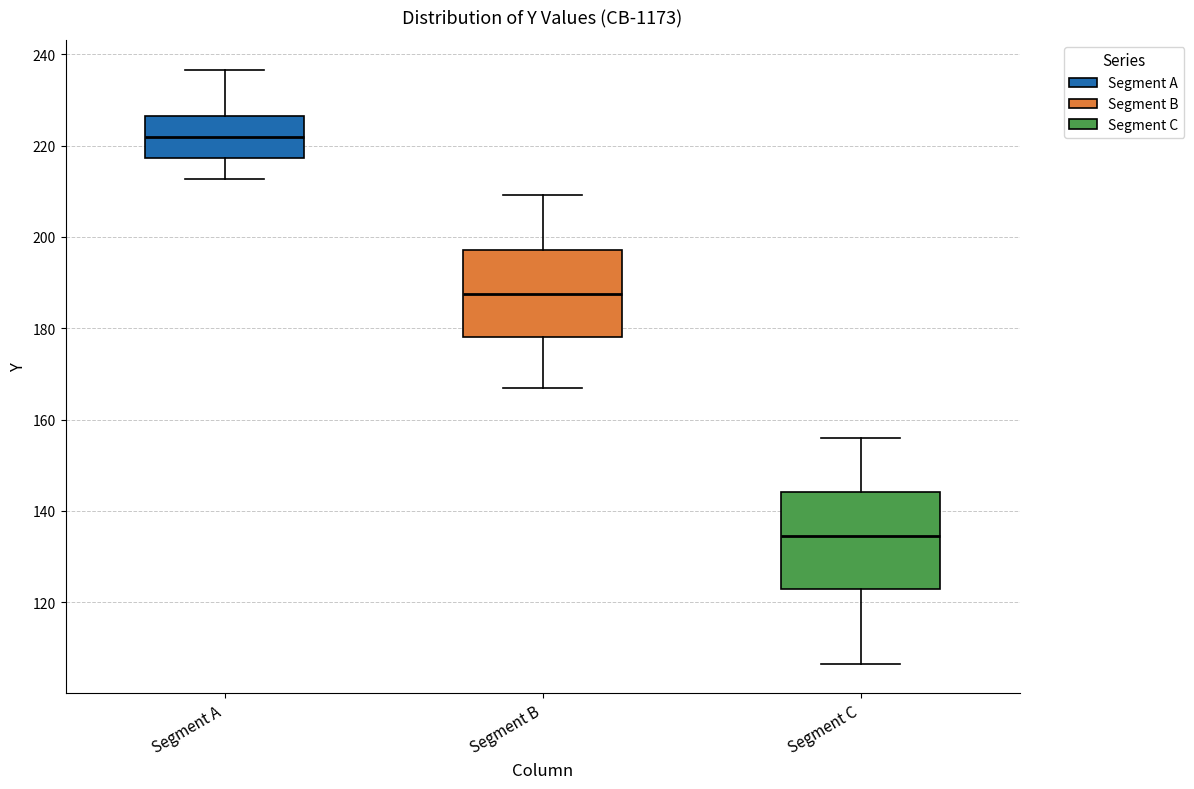

Which box has the lowest median line?

Segment C